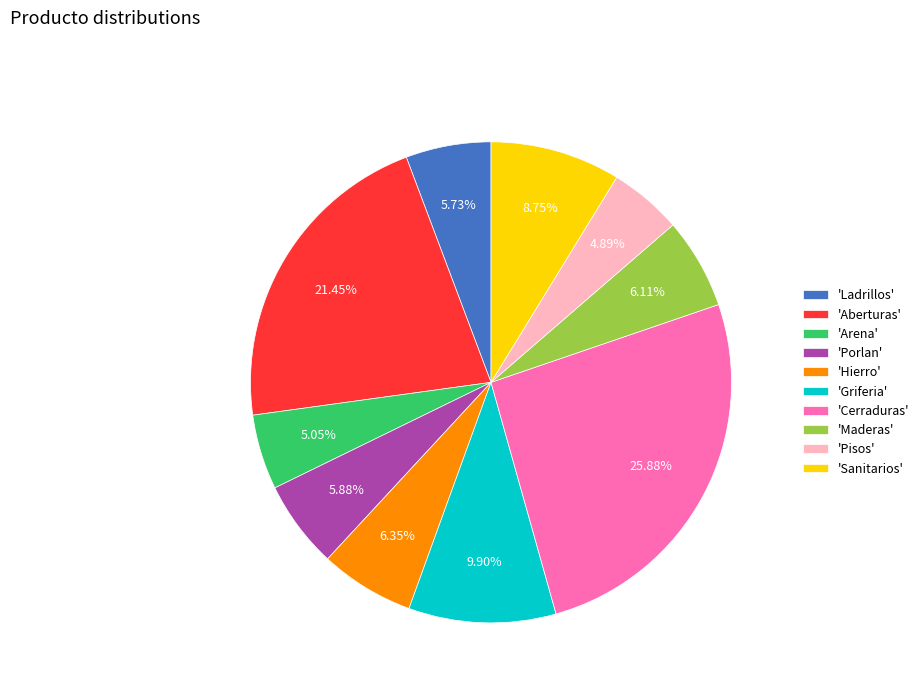

Approximately how many times larger is the value at 'Cerraduras' compared to 'Sanitarios'?

3.0